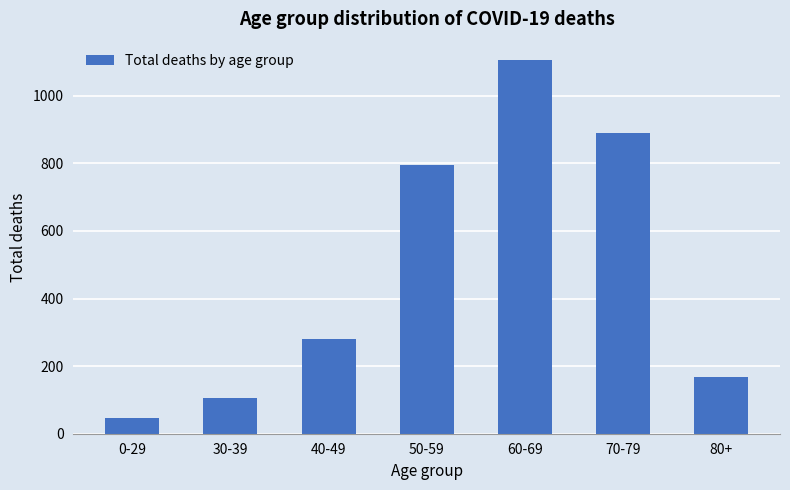

The chart shows a value of 889 at 70-79. True or false?

True